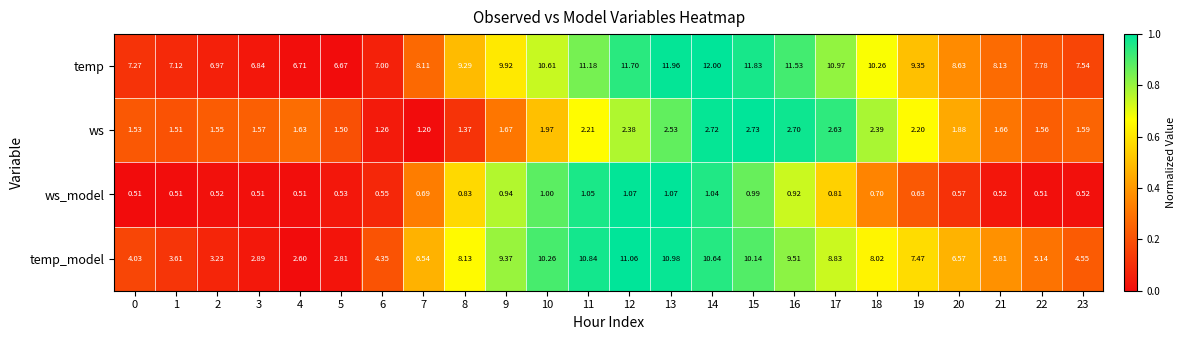

What is the difference between the highest and lowest values at 9?

9.0